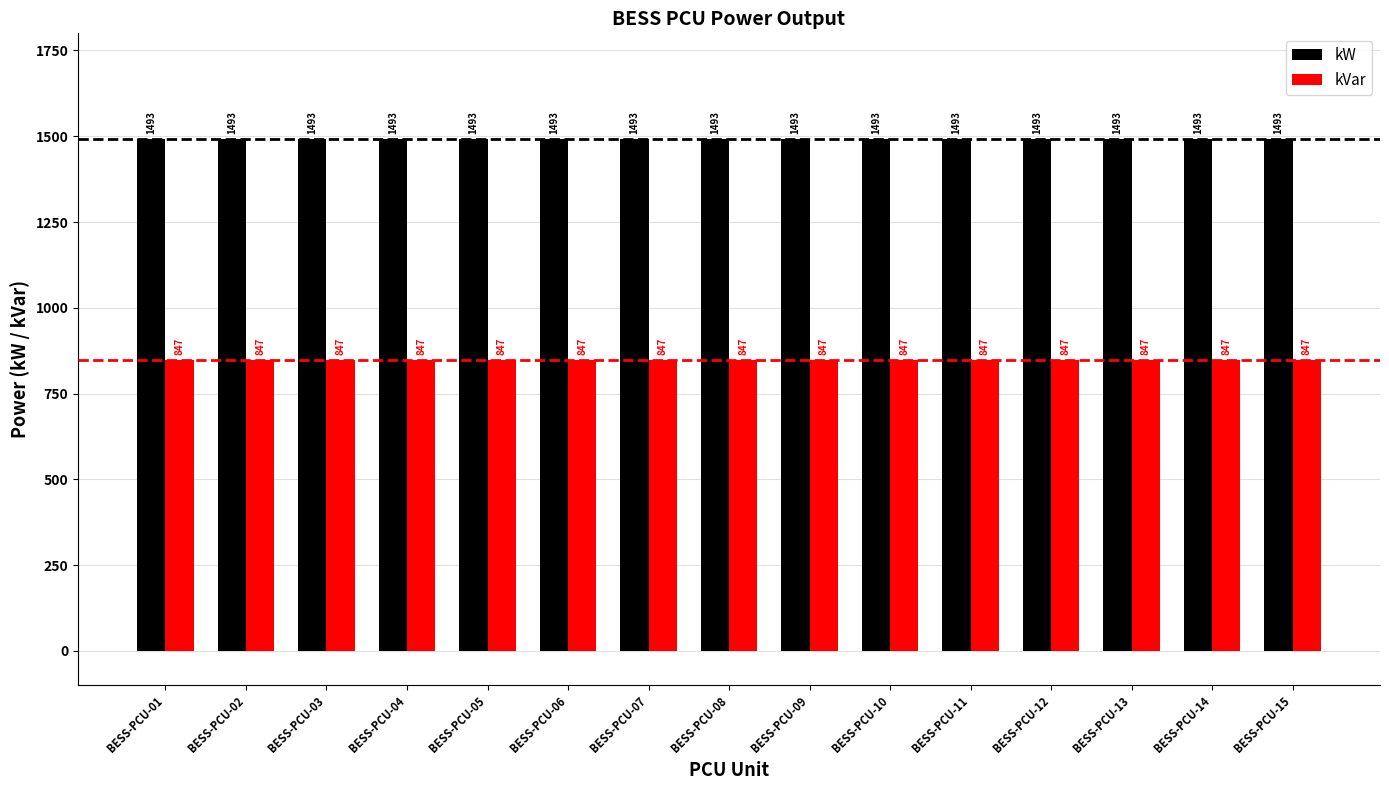

What is the difference between the highest and lowest values at BESS-PCU-03?

646